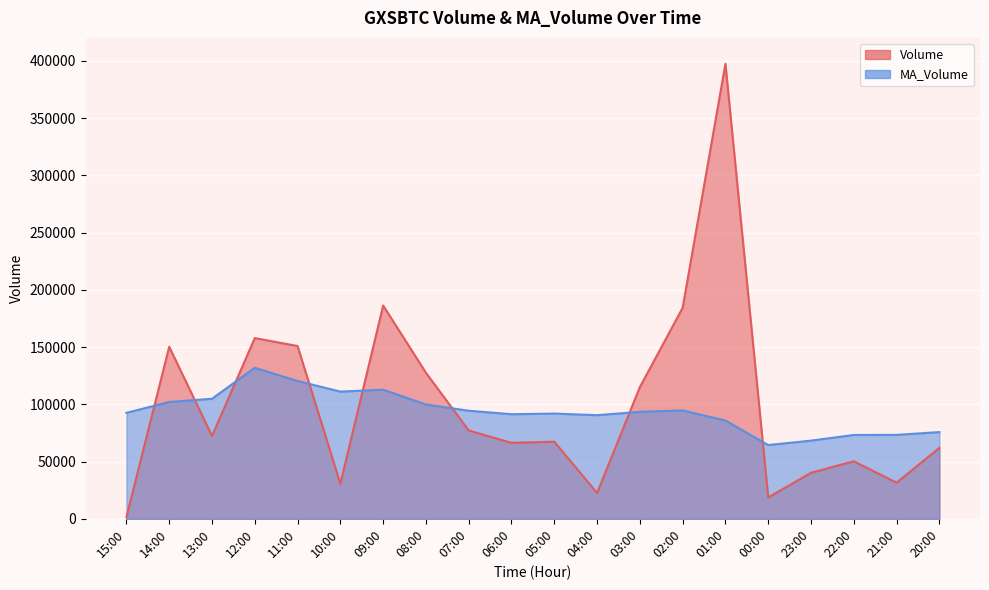

What is the maximum value shown in the chart?

397384.0